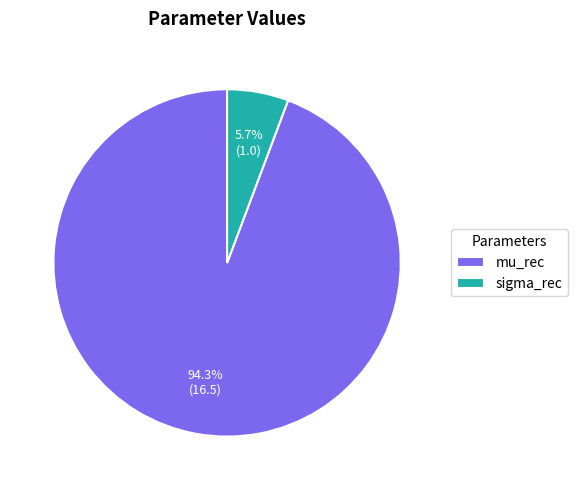

Which slice is the largest?

mu_rec